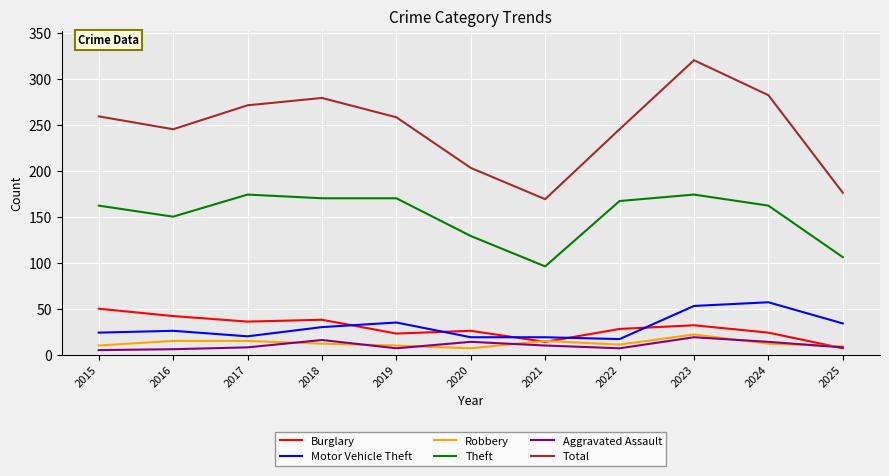

Rank the series at 2020 from lowest to highest value.

Robbery, Aggravated Assault, Motor Vehicle Theft, Burglary, Theft, Total